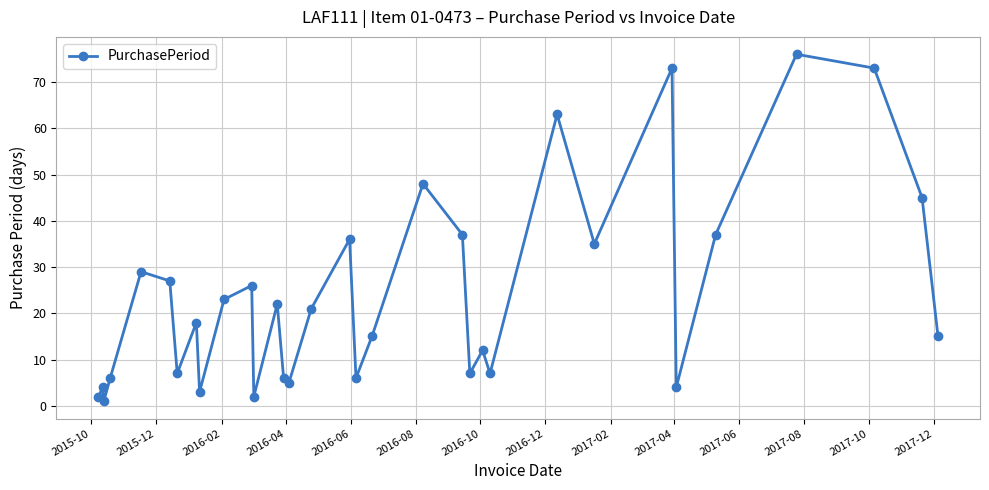

How many lines are shown in the chart?

1